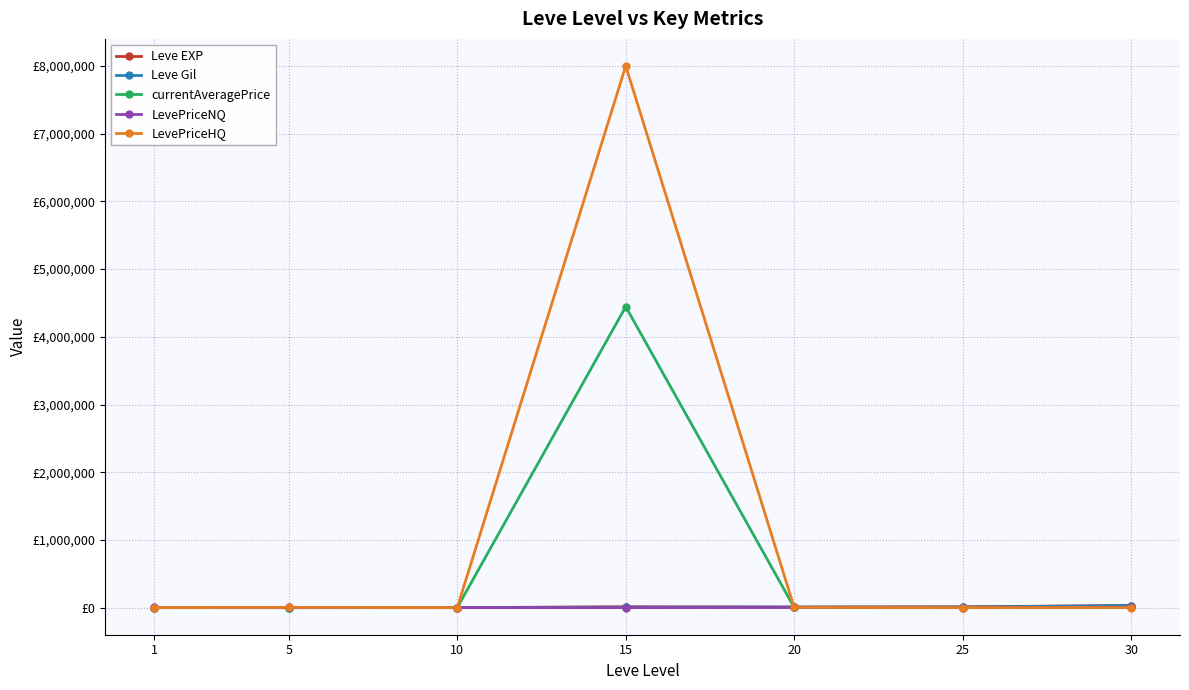

At 20, list the series in order from largest to smallest.

Leve EXP, Leve Gil, LevePriceNQ, currentAveragePrice, LevePriceHQ